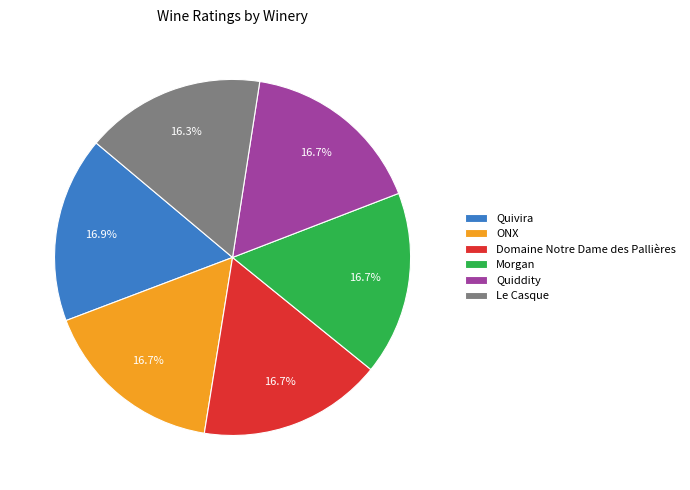

Combined, what portion of the pie is Le Casque and ONX?

33.0%